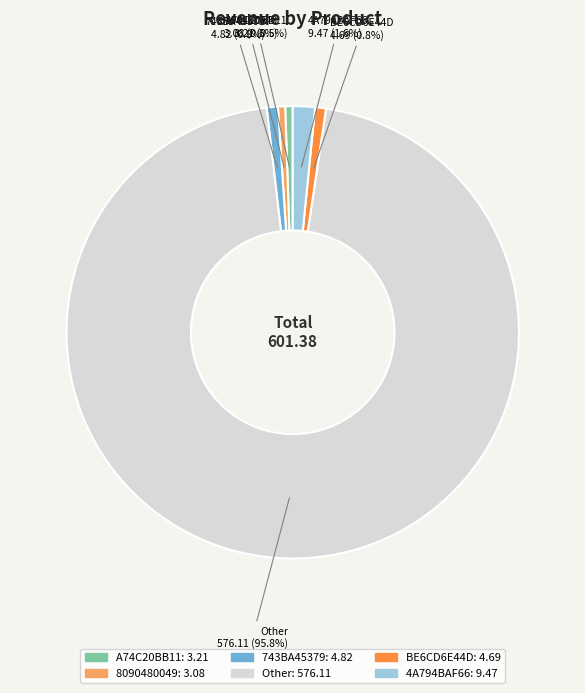

To the nearest percent, what percentage of the pie is Other?

96%